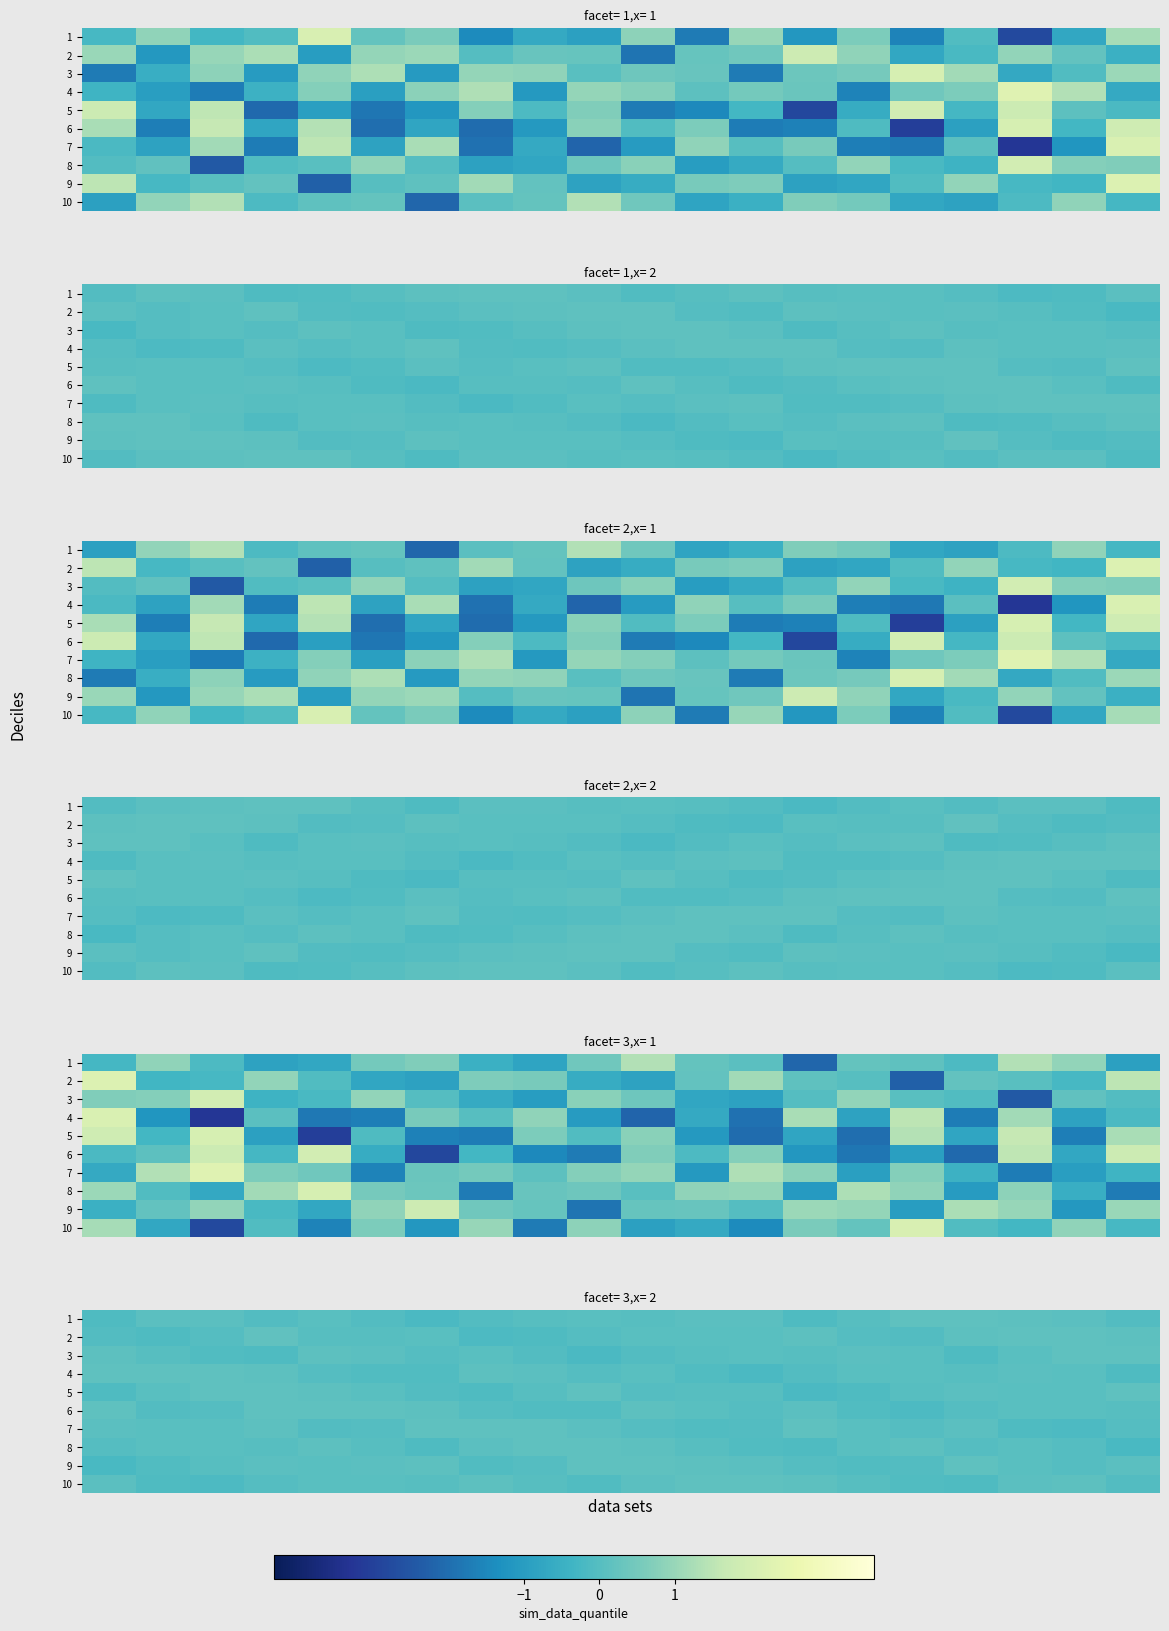

Which series has the largest total across all categories?

7